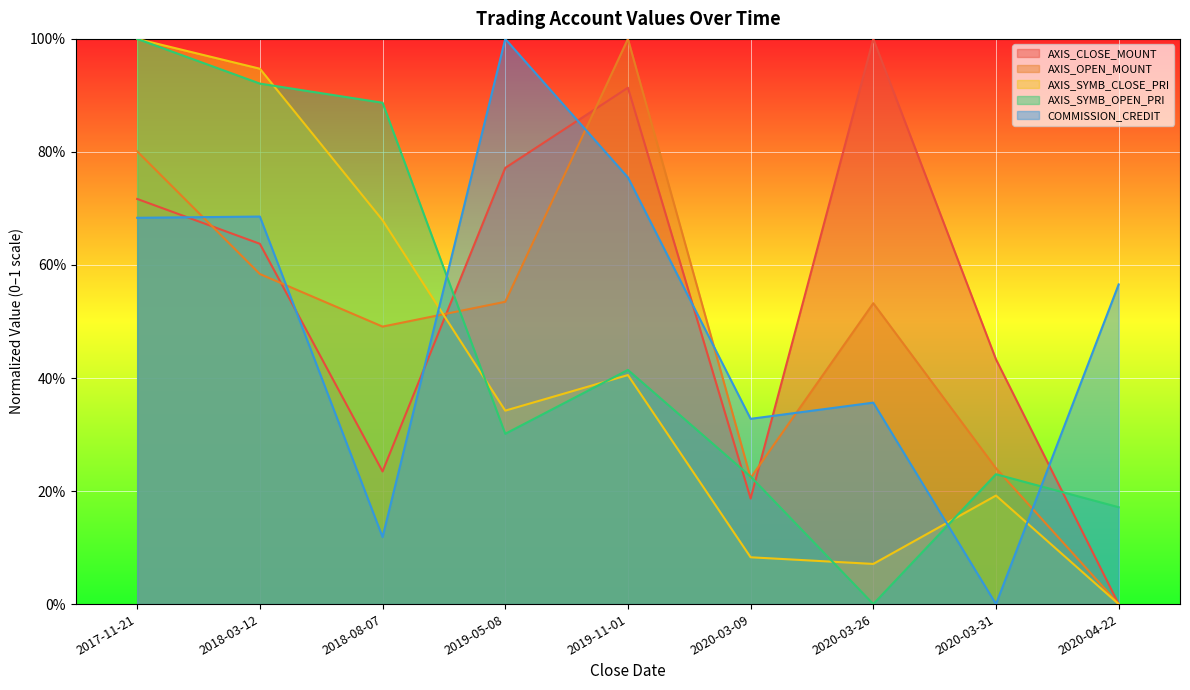

Rank the categories by AXIS_CLOSE_MOUNT value from lowest to highest.

2020-04-22, 2020-03-09, 2018-08-07, 2020-03-31, 2018-03-12, 2017-11-21, 2019-05-08, 2019-11-01, 2020-03-26